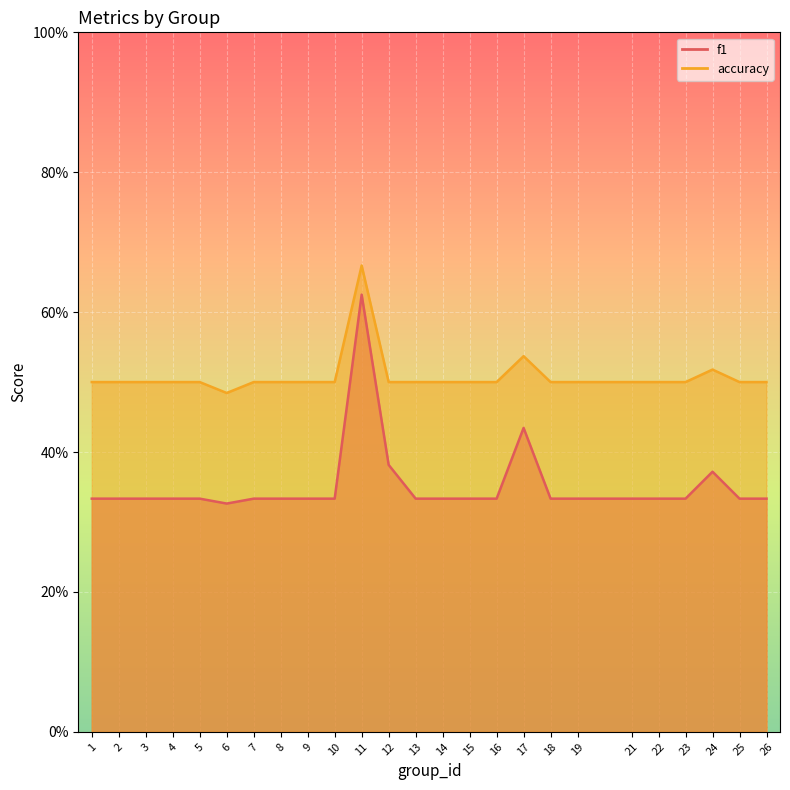

True or false: accuracy and f1 intersect in this chart.

False